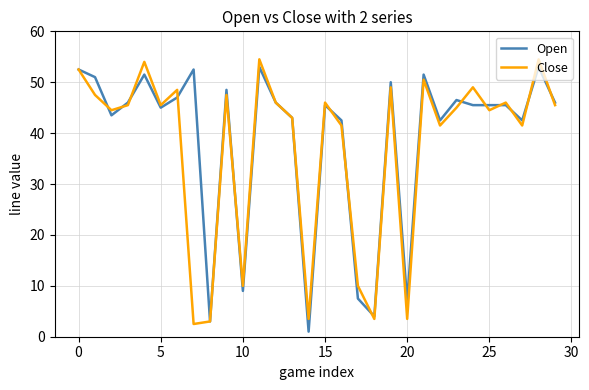

What is the lowest value of the Close series?

2.5